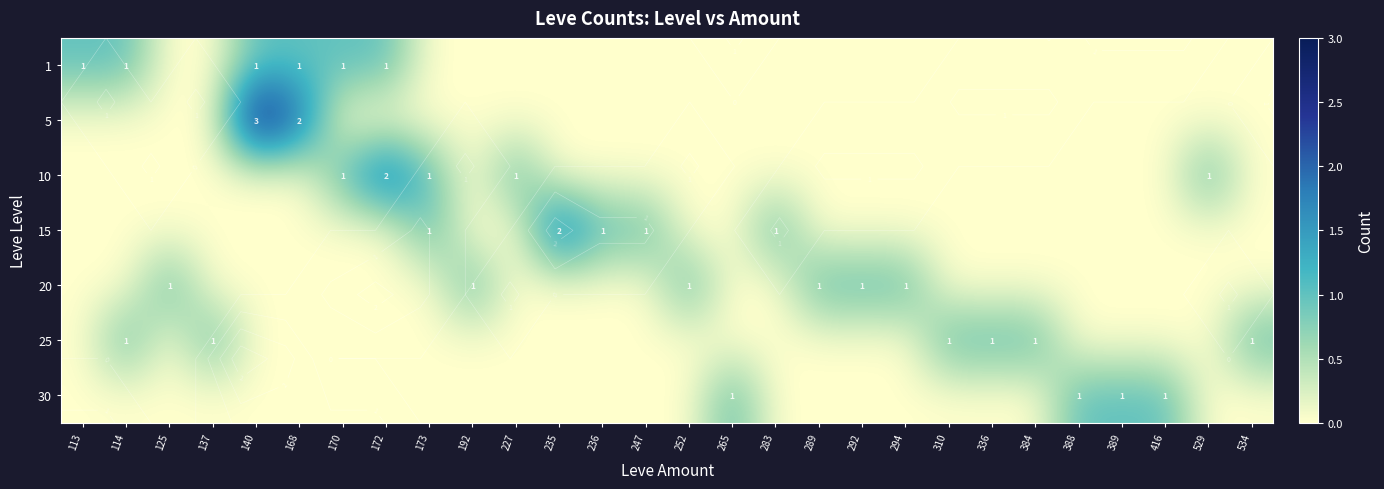

Count the 10 values in the range 0 to 1.

27